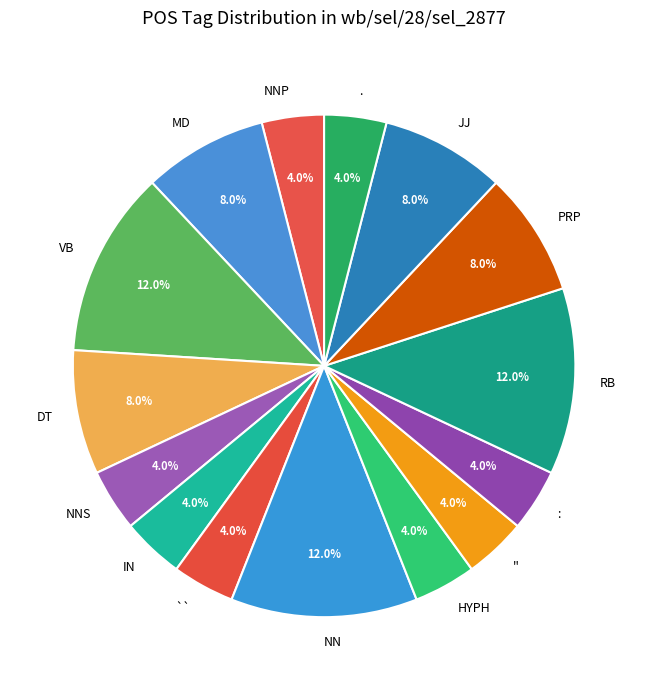

To the nearest percent, what portion does : represent?

4%